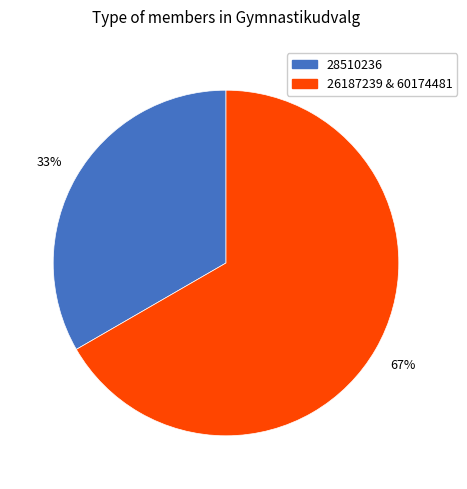

How many segments does this pie chart have?

2